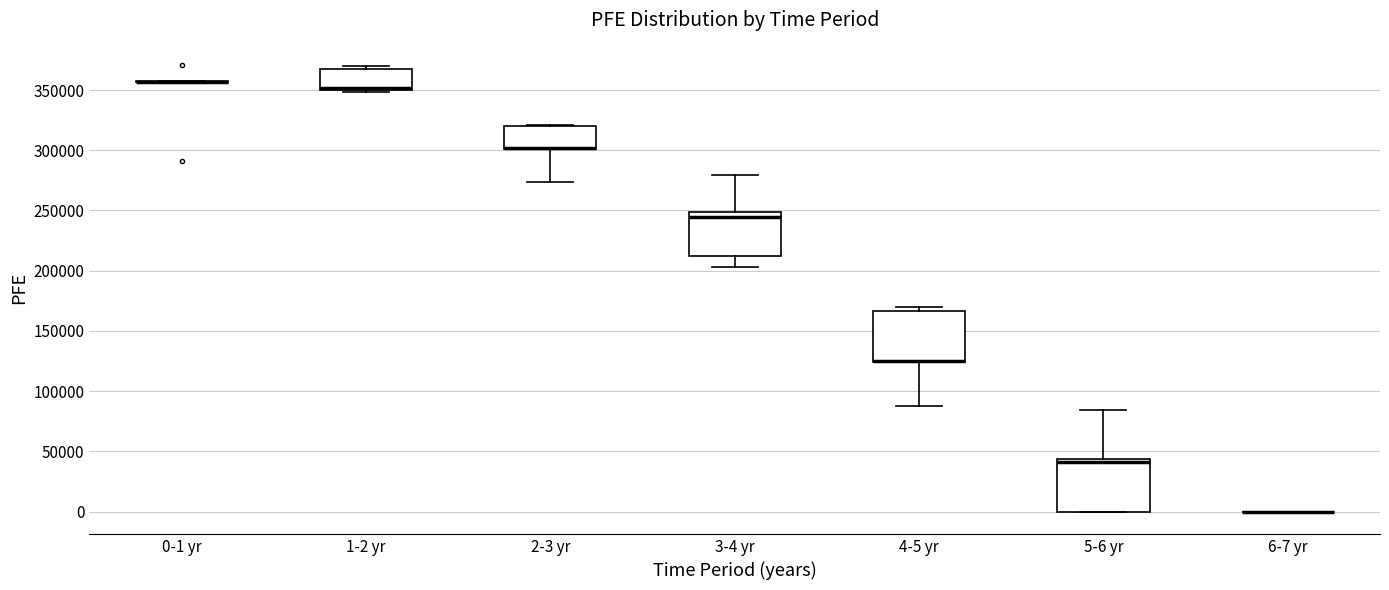

Reading left to right, transcribe this box plot: for each box, give where its median line is, the range the box spans, and where its two whiskers end, as read against the y-axis. The values are not printed on the chart, so give them approximately, as read against the axis.

0-1 yr: box collapsed to a line at 355000, whiskers 355000 to 355000
1-2 yr: median 350000 (drawn on the box's lower edge), box 350000 to 370000, whiskers 350000 (just below the box's lower edge) to 370000 (just above the box's upper edge)
2-3 yr: median 300000 (drawn on the box's lower edge), box 300000 to 320000, whiskers 275000 to 320000
3-4 yr: median 245000, box 215000 to 250000, whiskers 205000 to 280000
4-5 yr: median 125000 (drawn on the box's lower edge), box 125000 to 165000, whiskers 90000 to 170000
5-6 yr: median 40000, box 0 to 45000, whiskers 0 to 85000
6-7 yr: box collapsed to a line at 0, whiskers 0 to 0